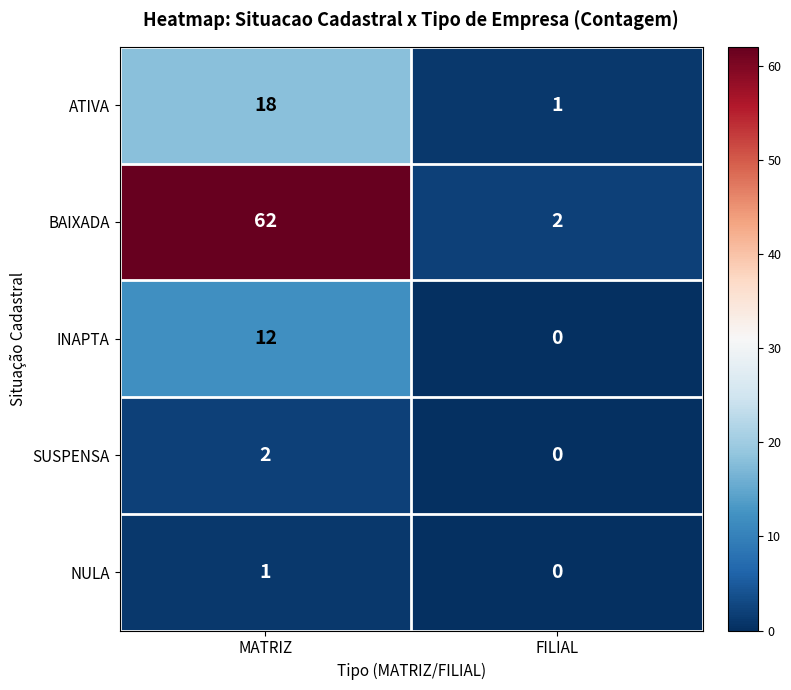

What is the difference between the BAIXADA values at MATRIZ and FILIAL?

60